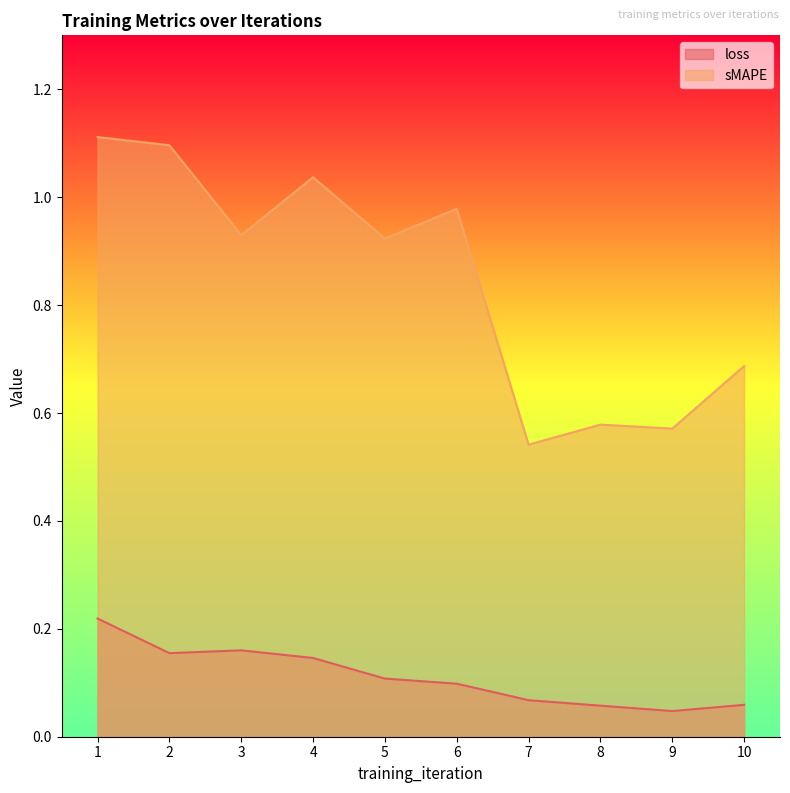

True or false: loss and sMAPE intersect in this chart.

False